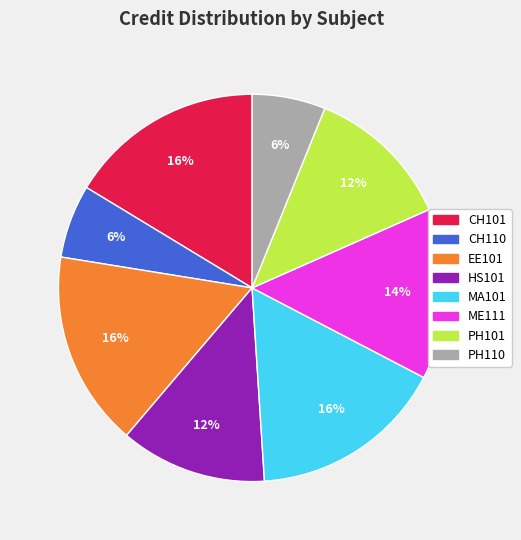

To the nearest percent, what is the difference between the PH101 and PH110 slice percentages?

6%